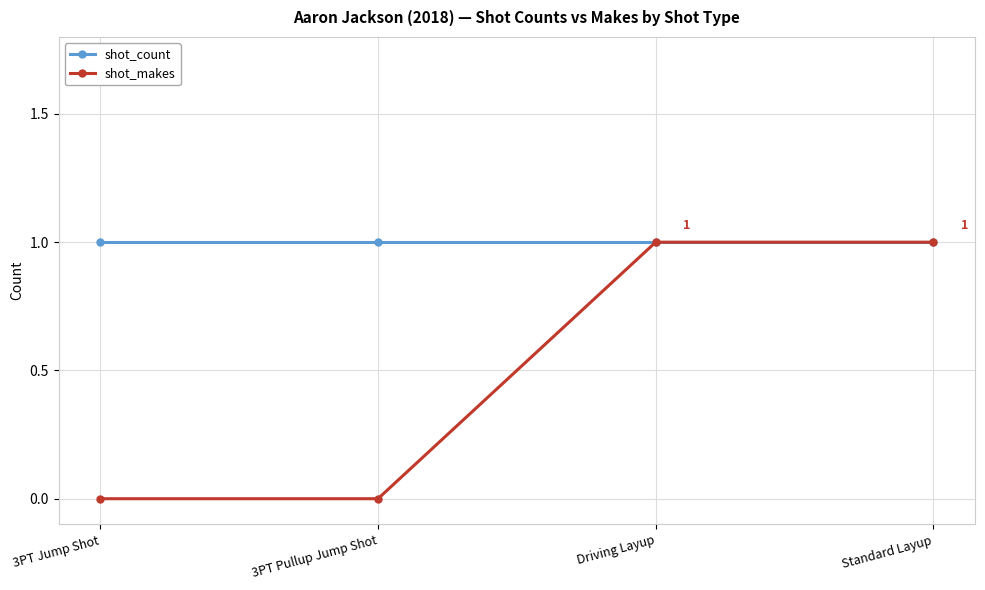

What is the sum of all shot_count values?

4